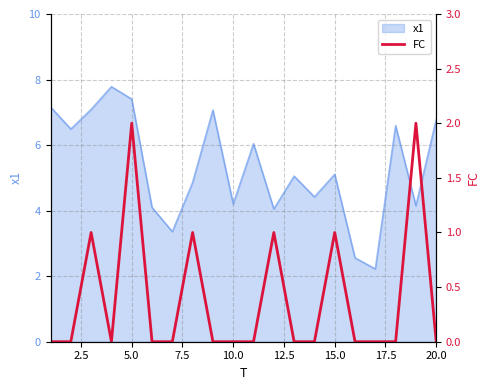

What is the maximum value for x1?

7.8